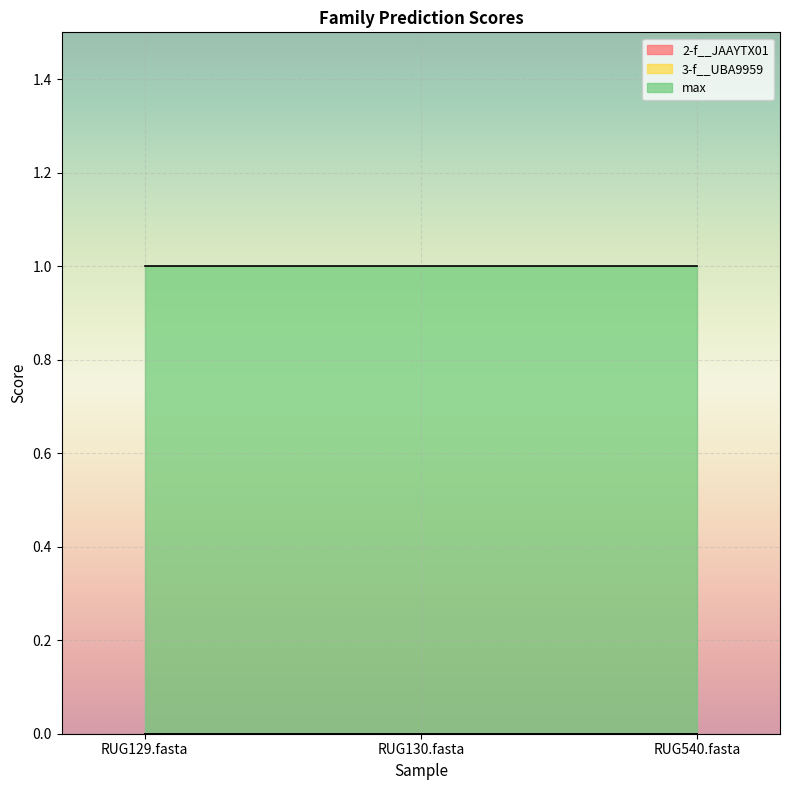

Does the chart display data point markers on the line(s)?

No